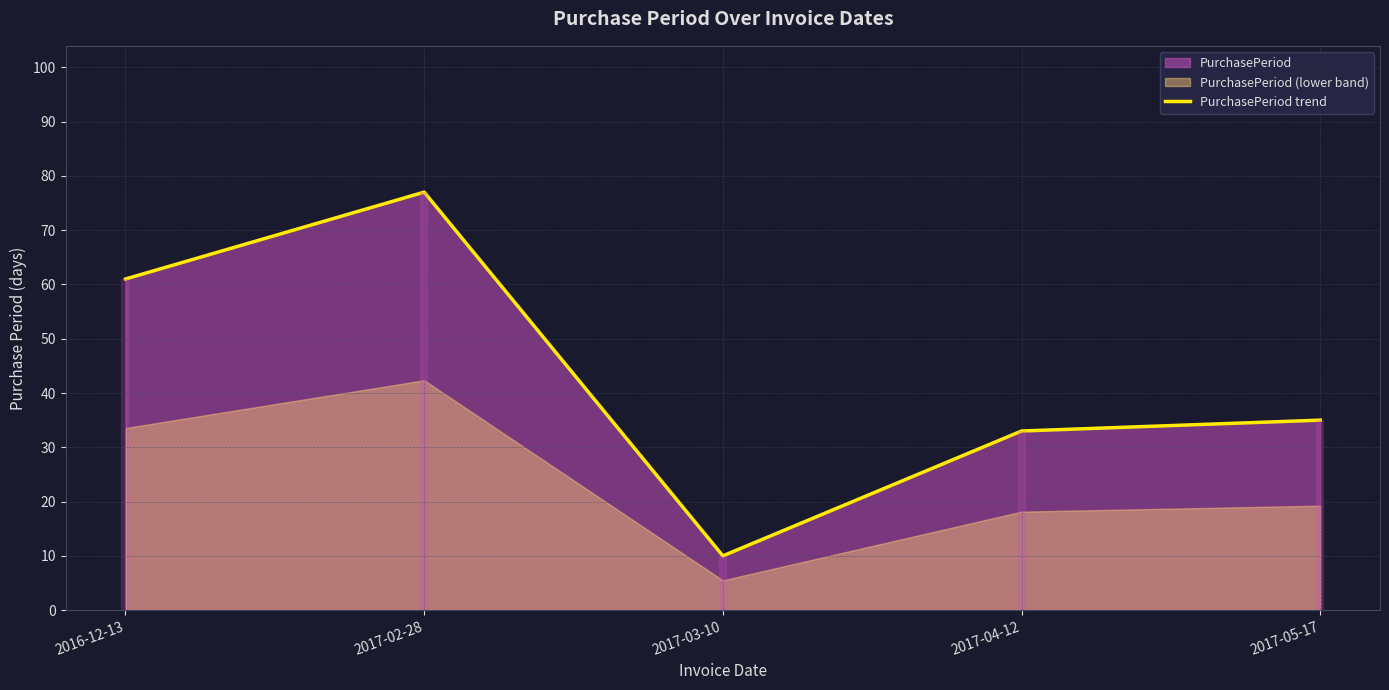

Which has a higher value, 2017-04-12 or 2016-12-13?

2016-12-13